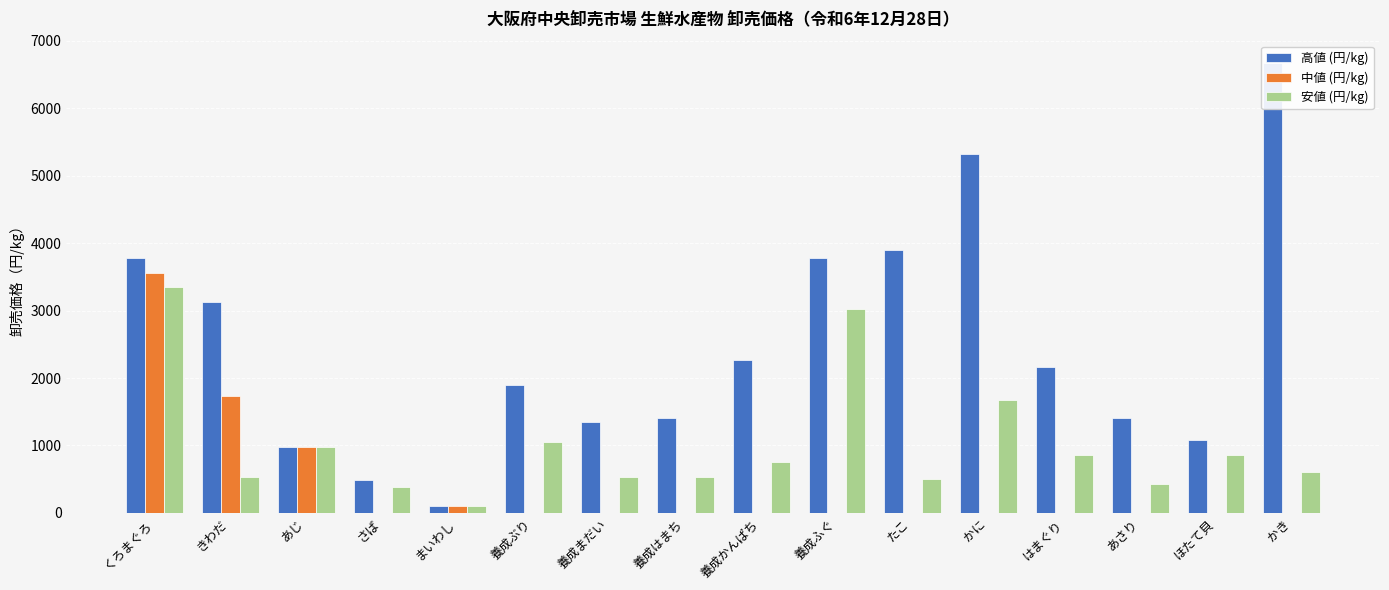

At how many categories does at least one series exceed 2594?

6